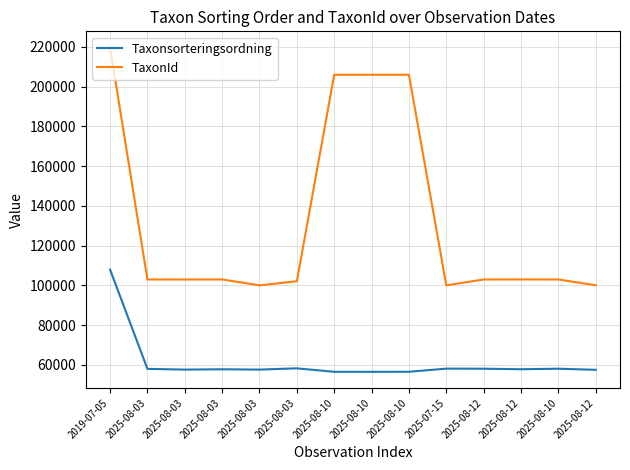

Is it true that Taxonsorteringsordning equals 98217 at 2025-08-03?

False